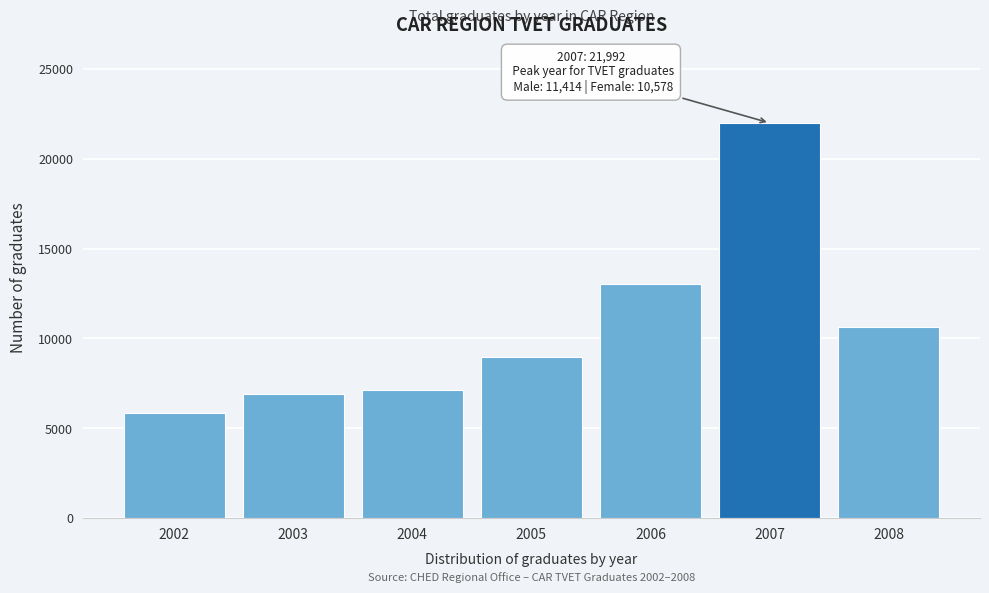

Reading left to right, extract all data points from this chart.

5877	6918	7124	8992	13006	21992	10652